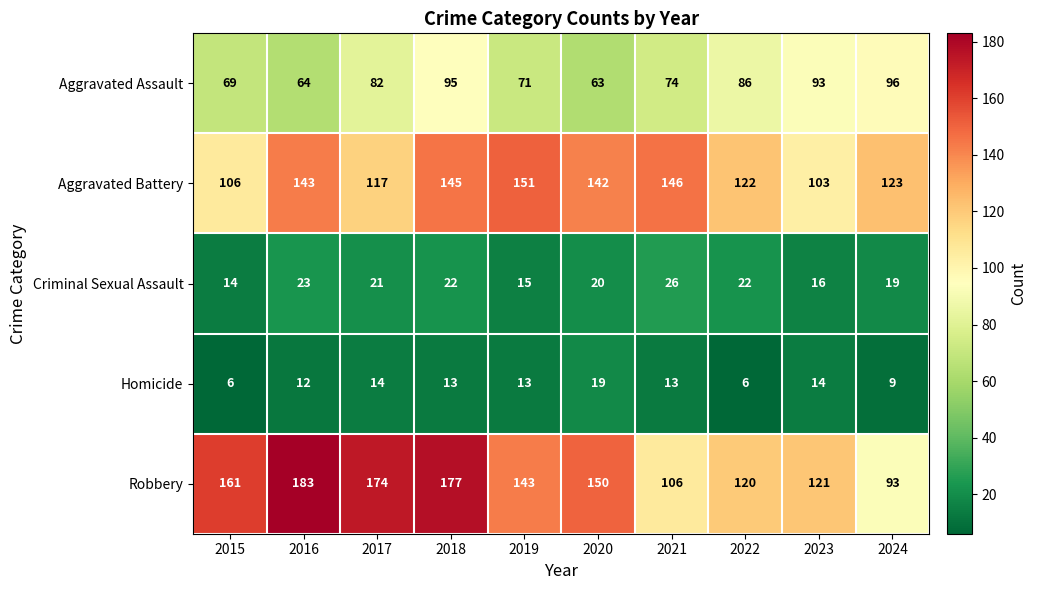

The value of Aggravated Battery at 2023 is 103. True or false?

True